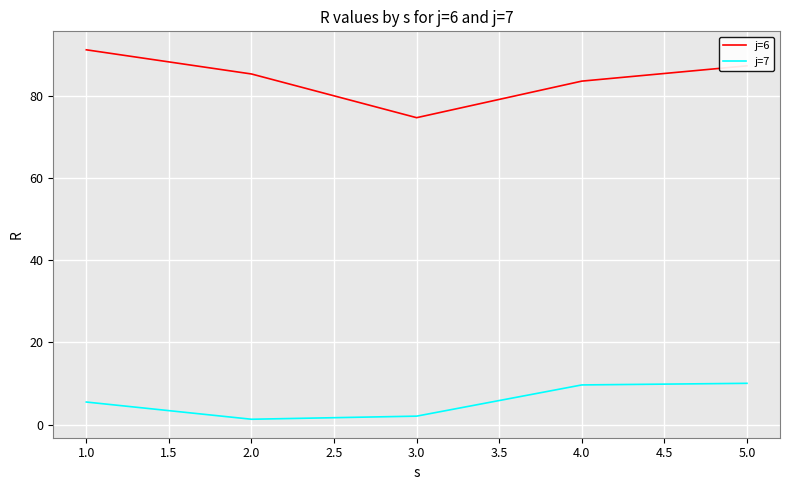

How many interior local valleys does the j=7 series have?

1